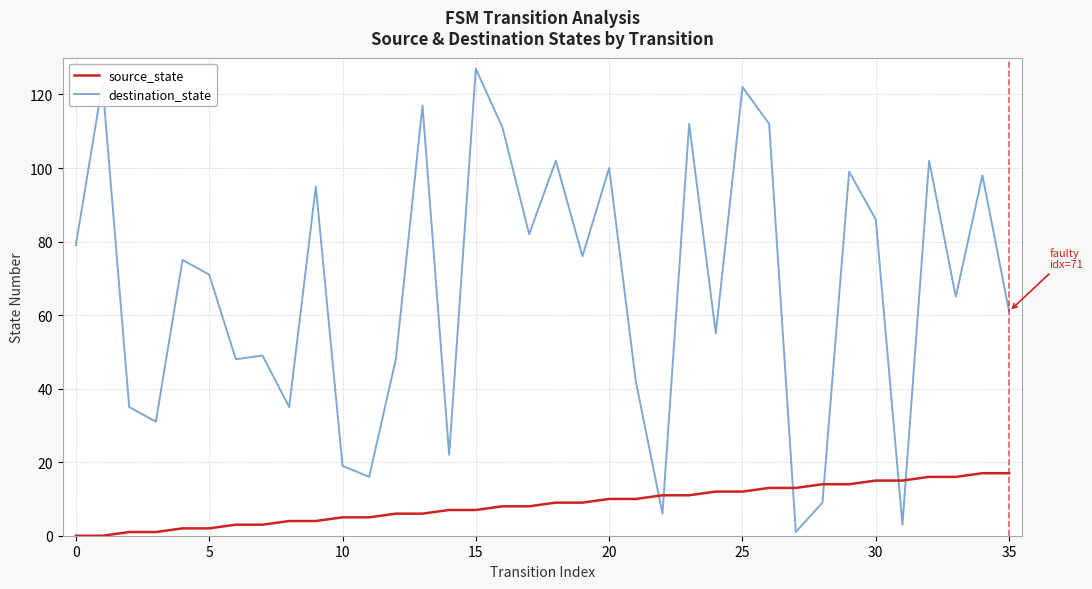

What are all the series names shown in the legend?

source_state, destination_state